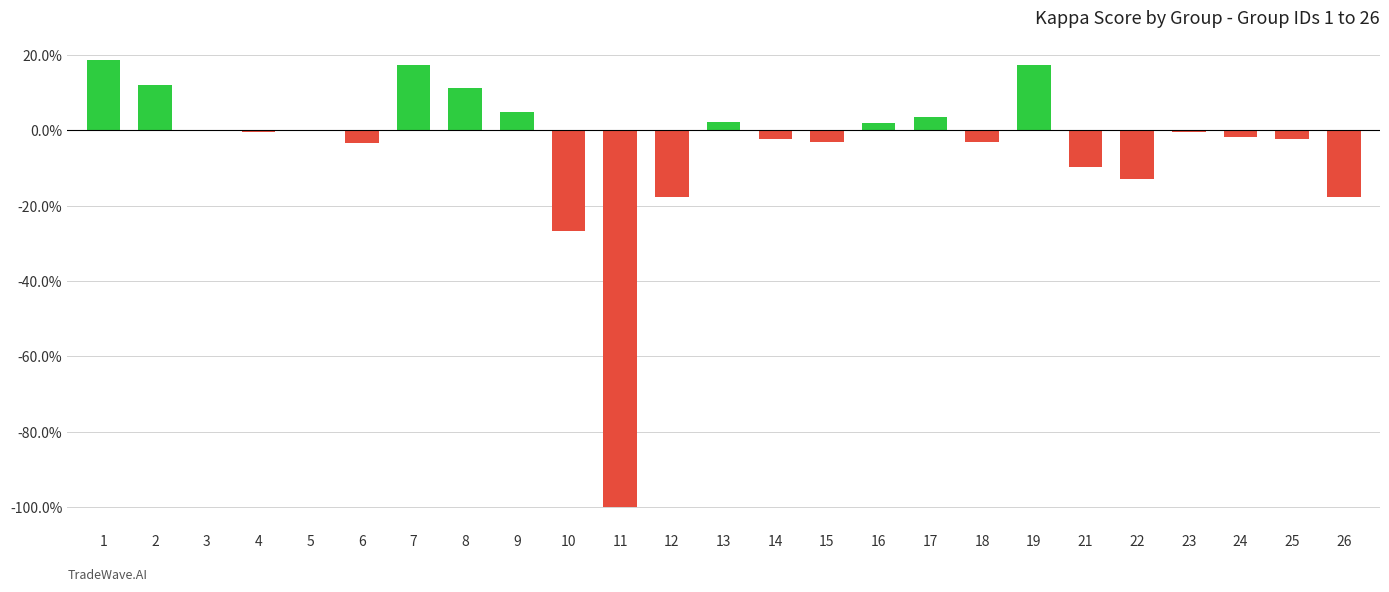

List the labels in order of value, smallest first.

11, 10, 12, 26, 22, 21, 6, 15, 18, 14, 25, 24, 4, 23, 3, 5, 16, 13, 17, 9, 8, 2, 19, 7, 1